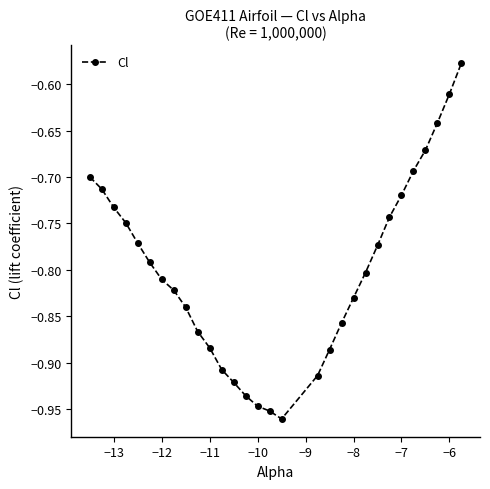

True or false: the data has more than 1 interior local peaks.

False